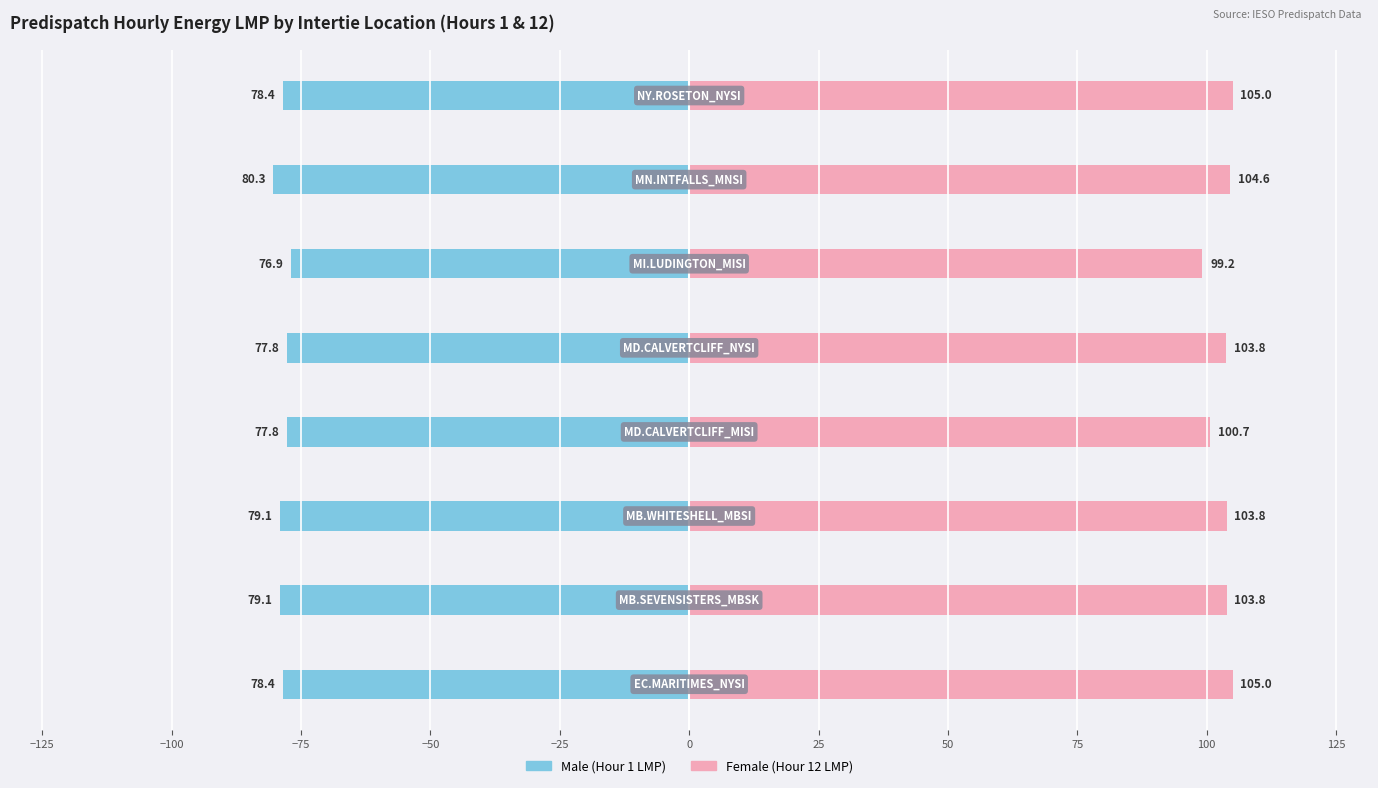

Count the number of data series in this chart.

2